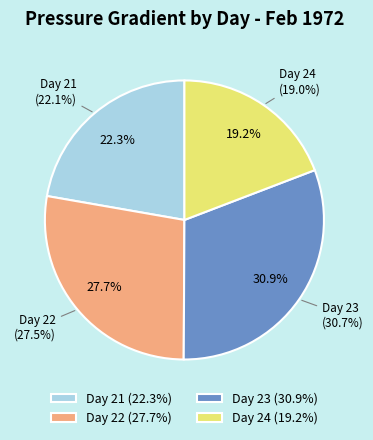

Is the sum of 24 and 22 greater than half?

No